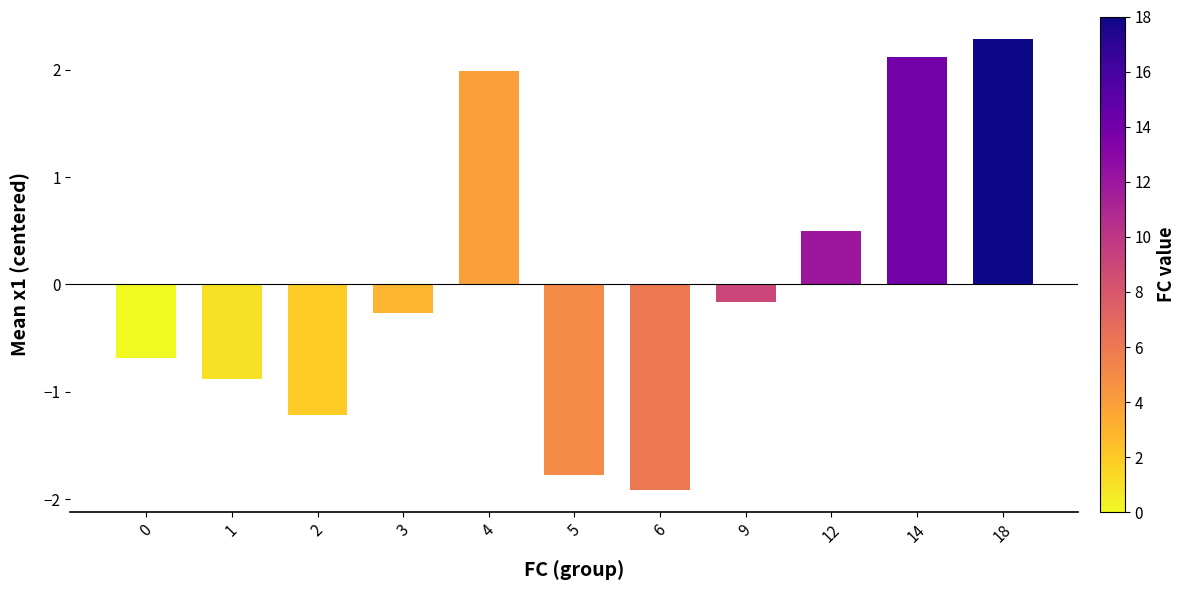

How many negative values are there?

7